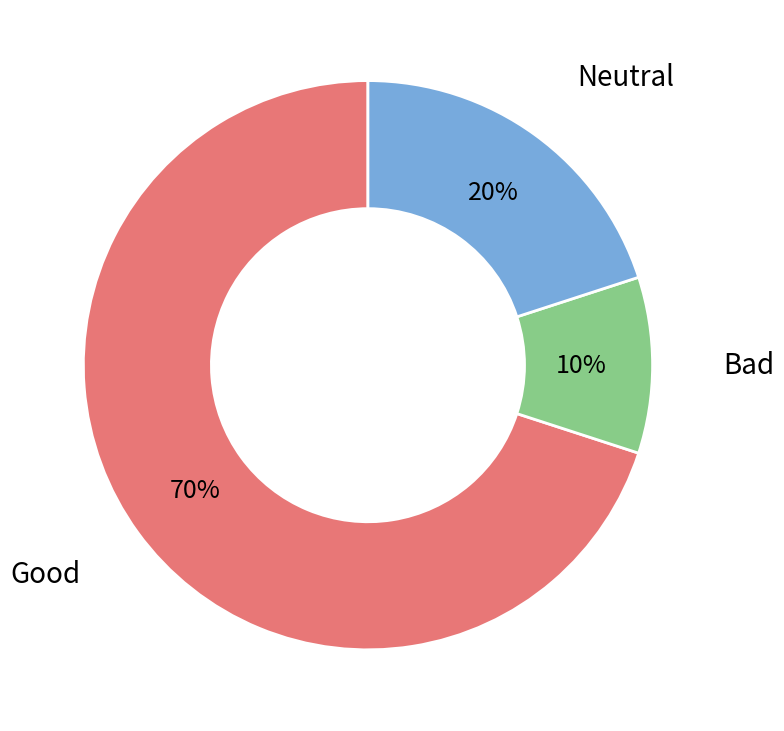

To the nearest percent, what is the average slice percentage?

33%